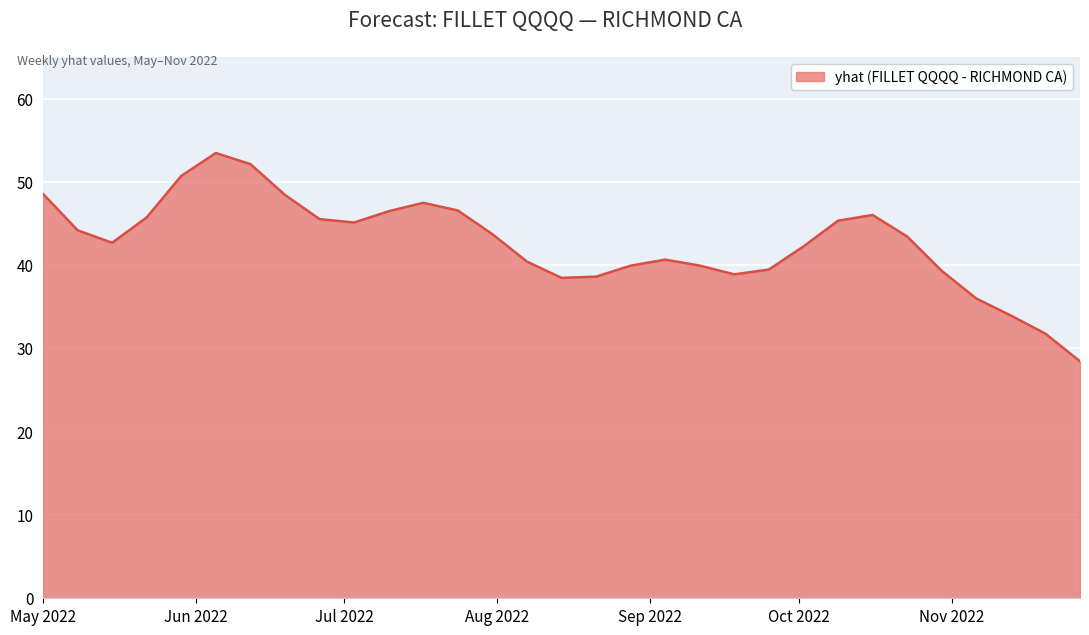

Does the chart have visible grid lines?

Yes